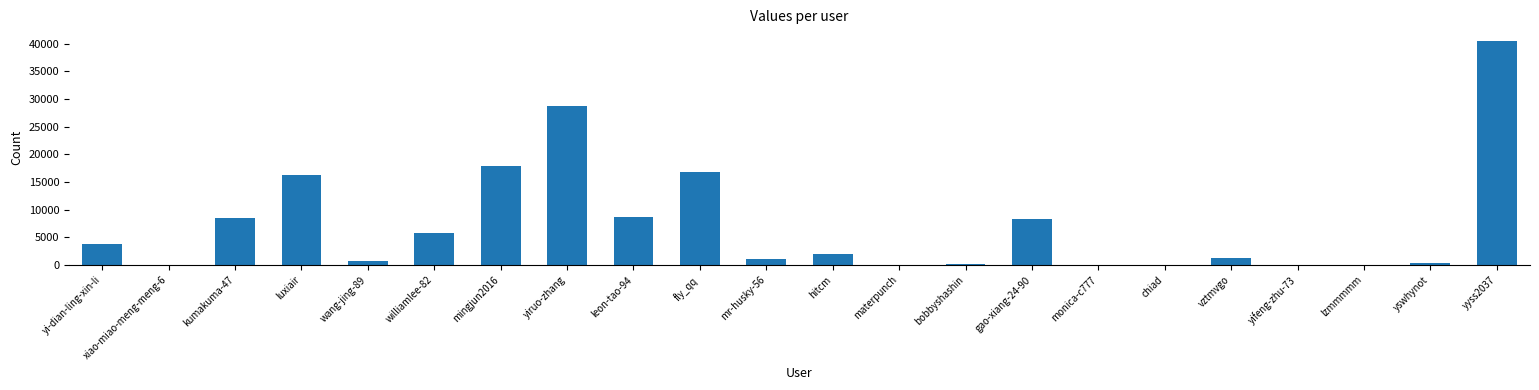

Which label corresponds to the largest value in the chart?

yyss2037